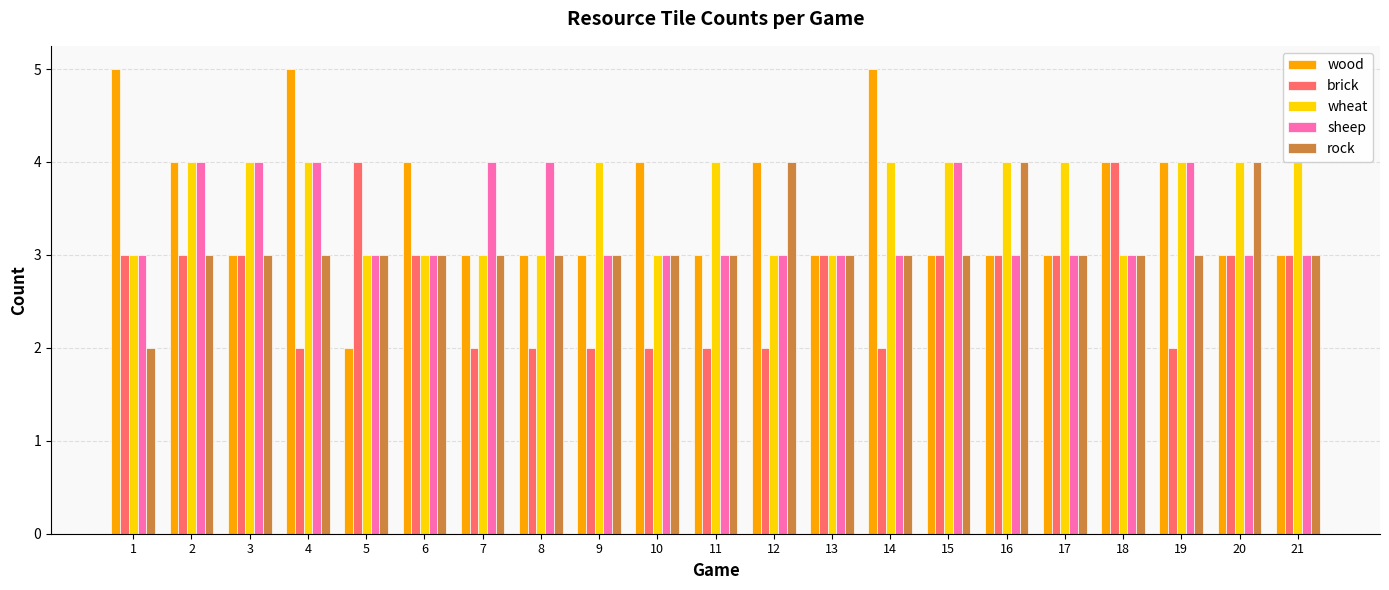

Are the bars grouped side by side (vs. stacked)?

Yes